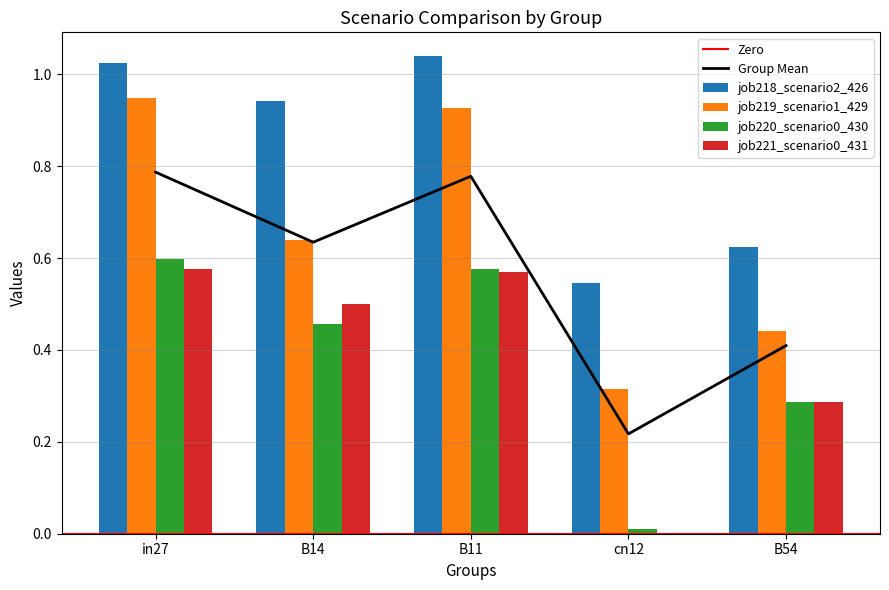

What is the difference between the job218_scenario2_426 values at cn12 and B54?

0.1